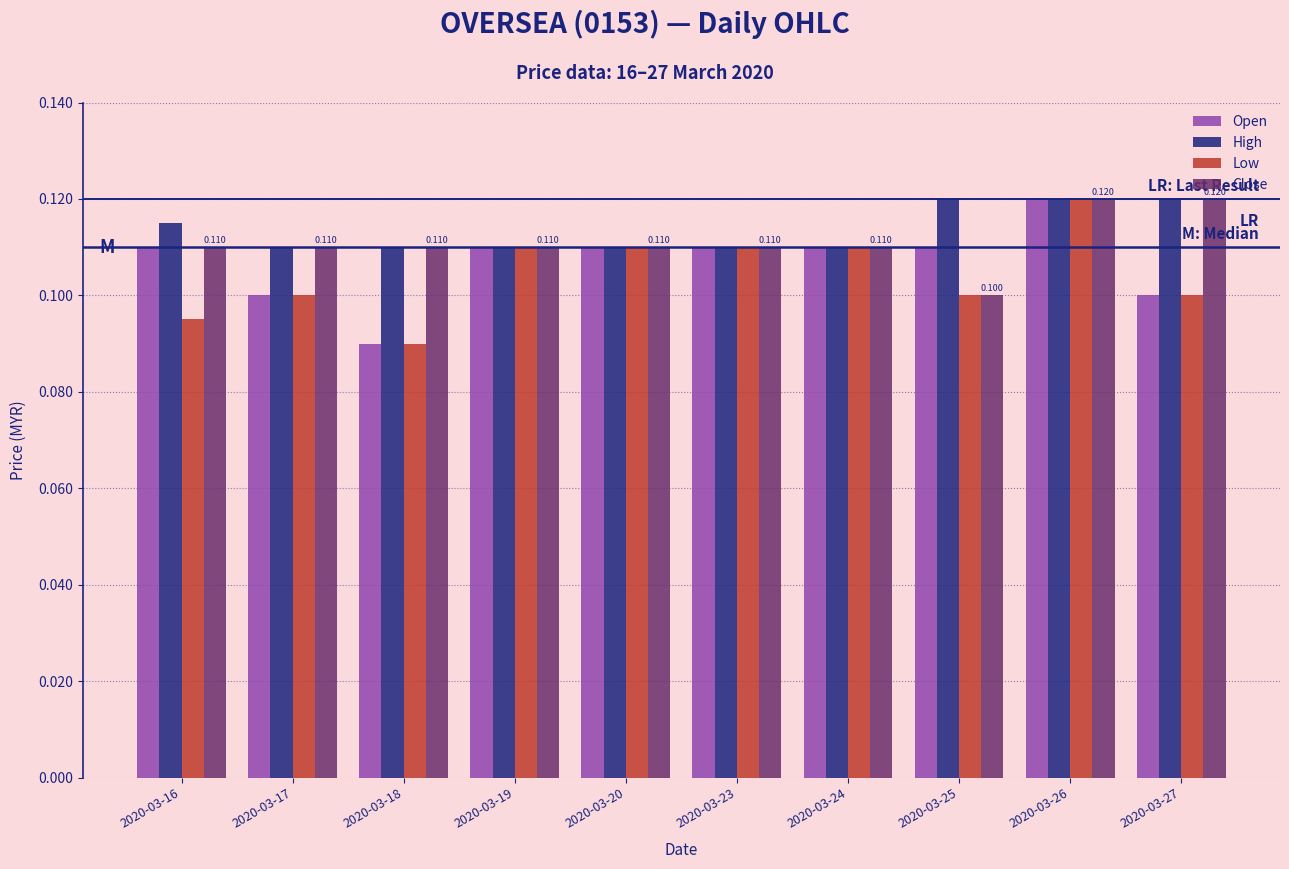

What are all the series names shown in the legend?

Open, High, Low, Close